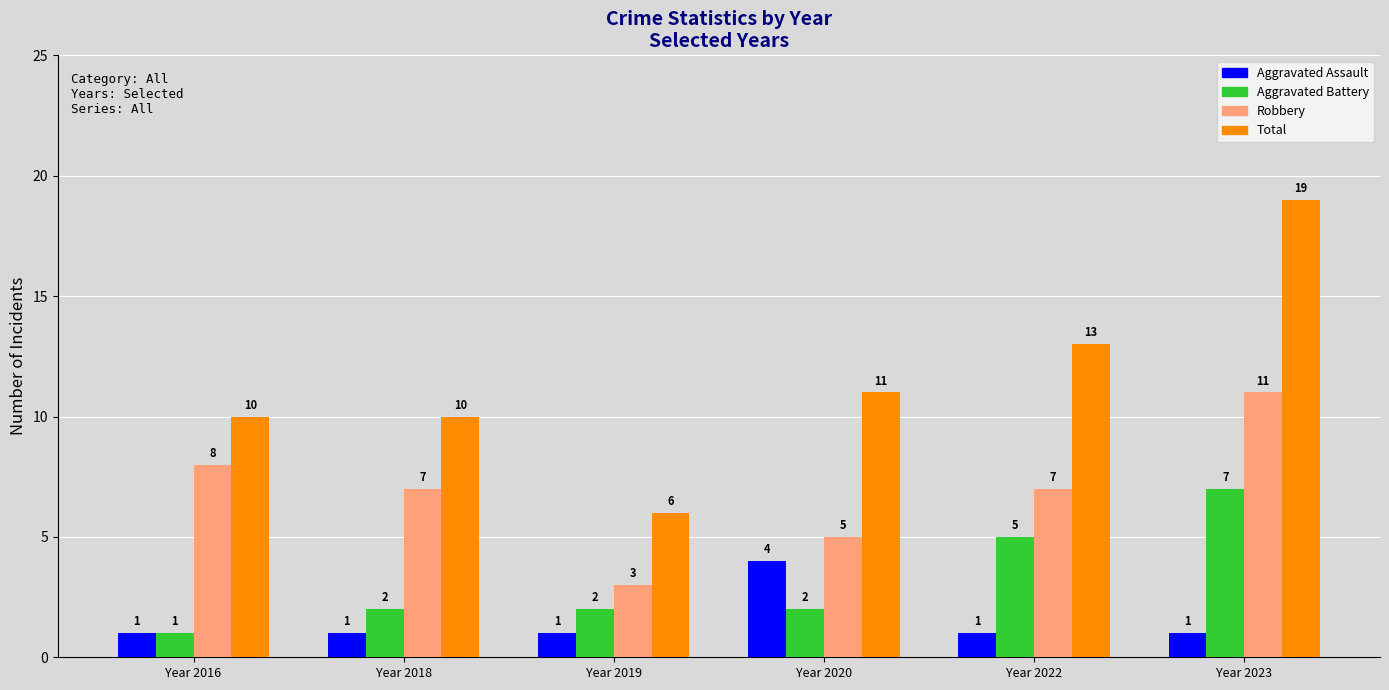

List the series in order of their overall mean, highest first.

Total, Robbery, Aggravated Battery, Aggravated Assault